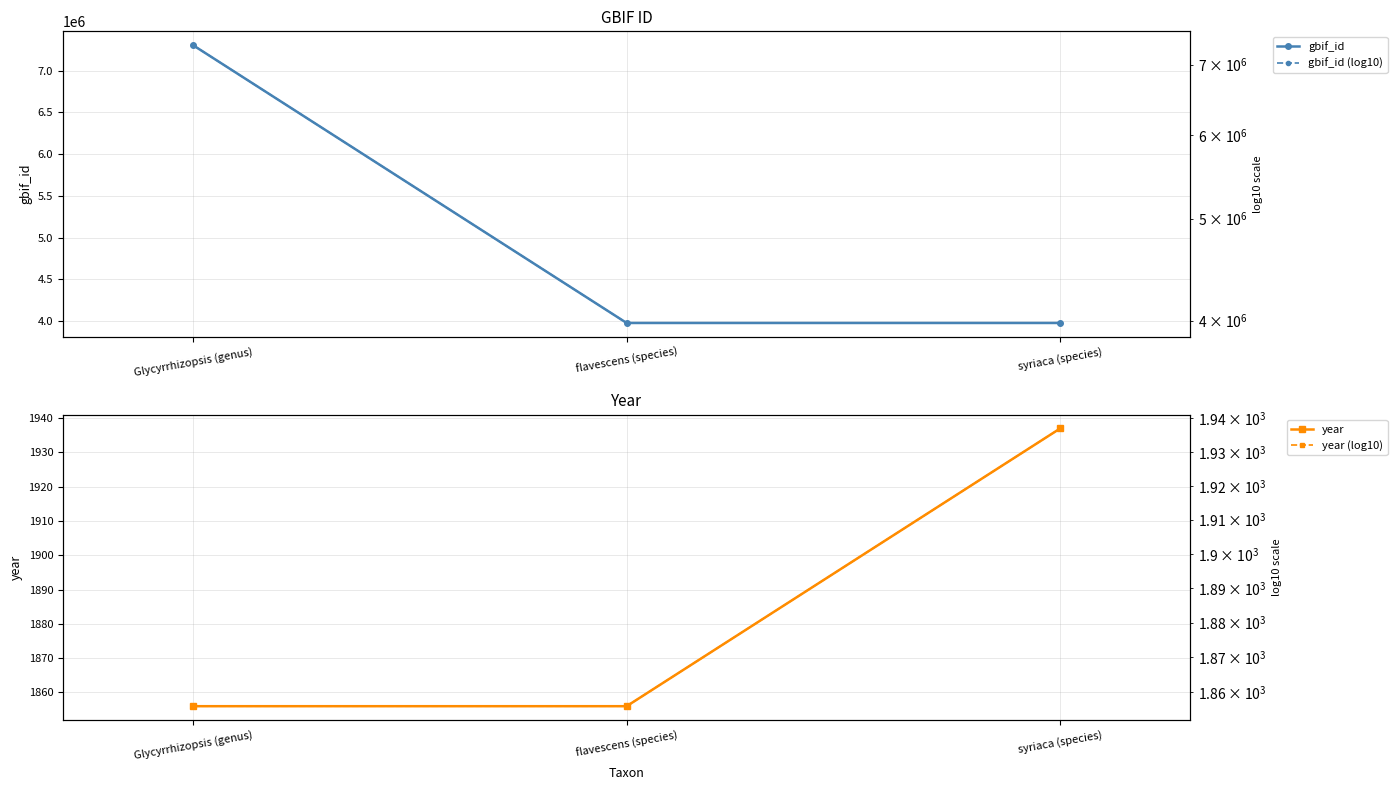

Which series has the widest spread of values?

gbif_id